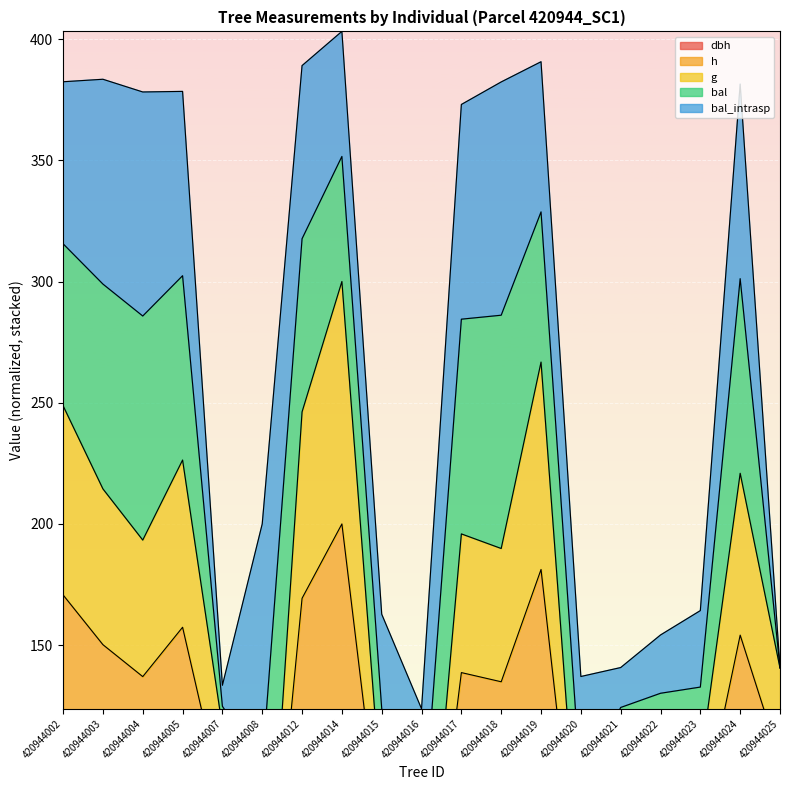

Rank the categories by h value from highest to lowest.

420944014, 420944019, 420944002, 420944012, 420944005, 420944024, 420944003, 420944017, 420944004, 420944018, 420944025, 420944007, 420944021, 420944022, 420944023, 420944015, 420944020, 420944016, 420944008